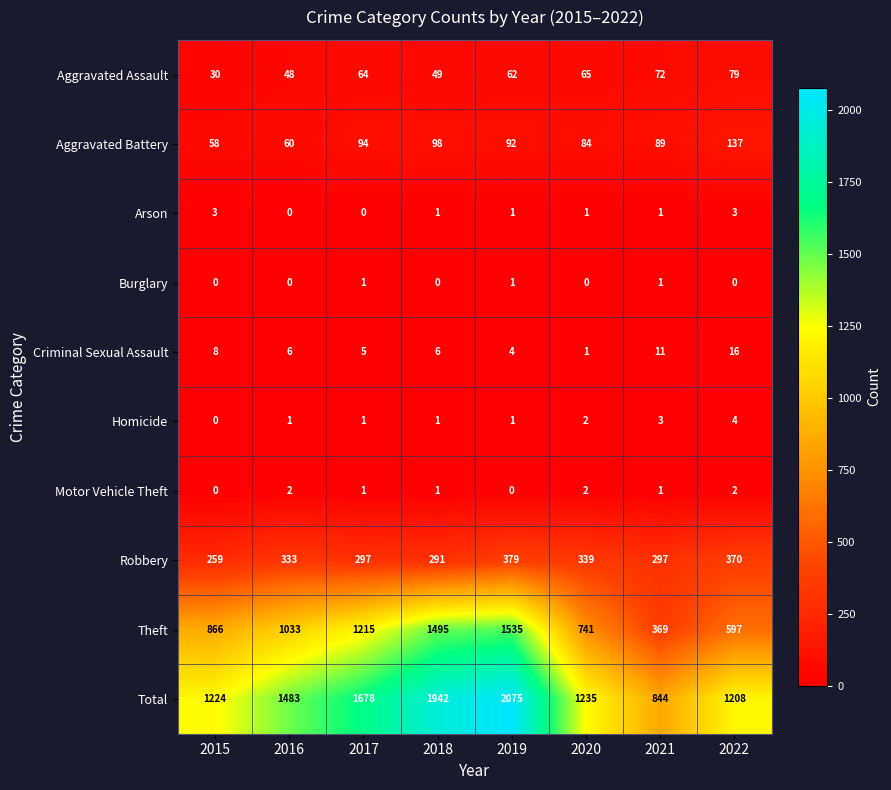

List the labels in order of Theft value, smallest first.

2021, 2022, 2020, 2015, 2016, 2017, 2018, 2019